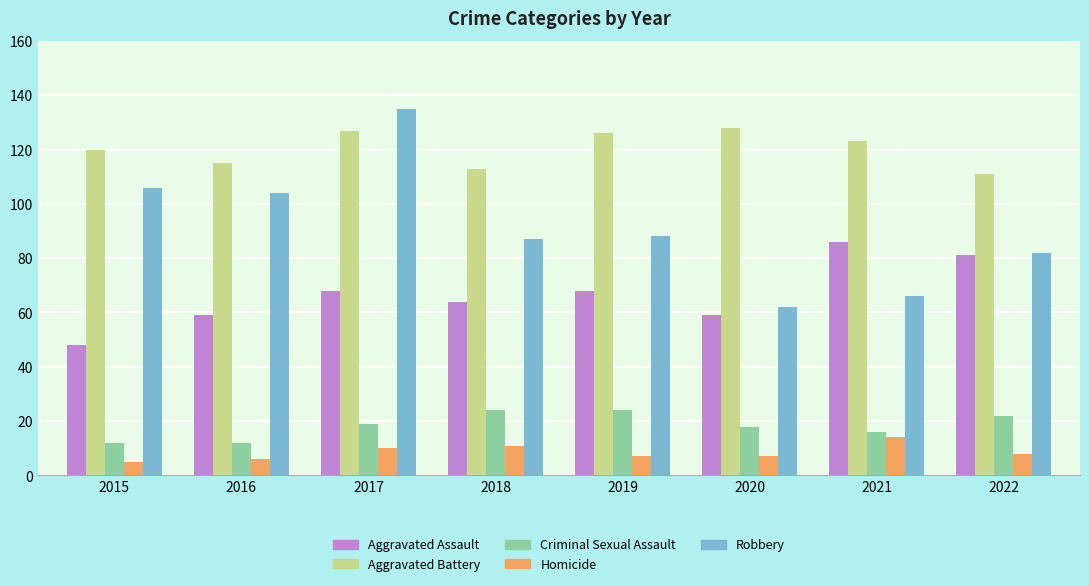

What is the spread (max minus min) of values at 2022?

103